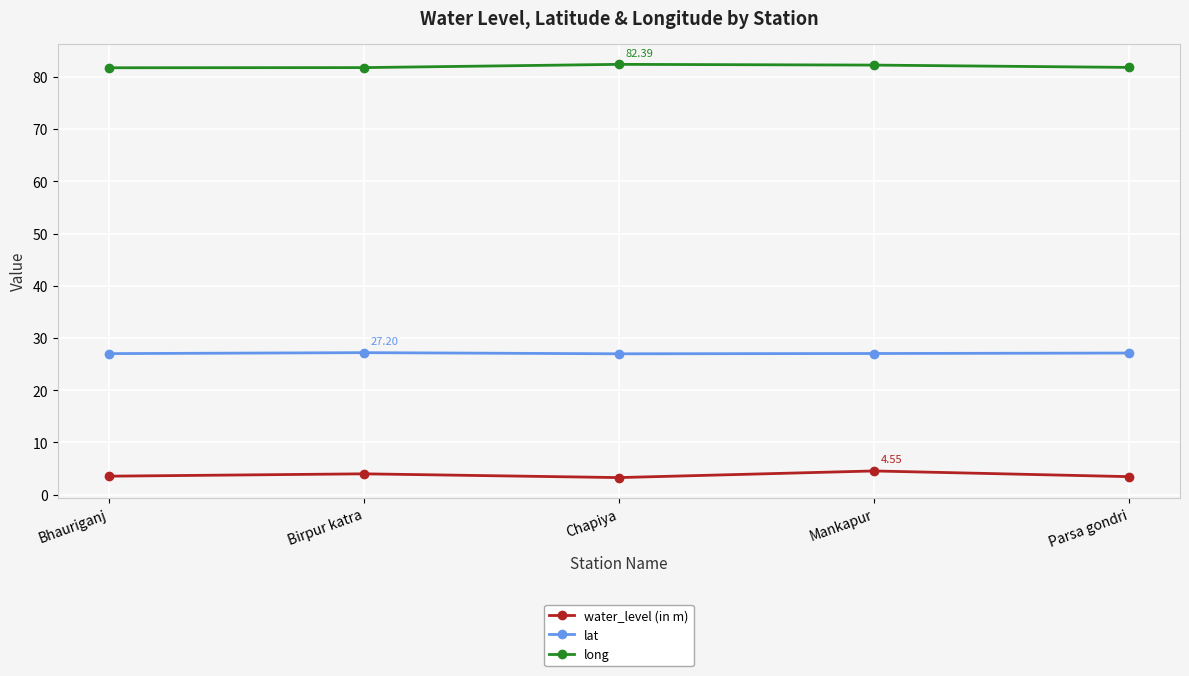

How many categories are shown in the chart?

5